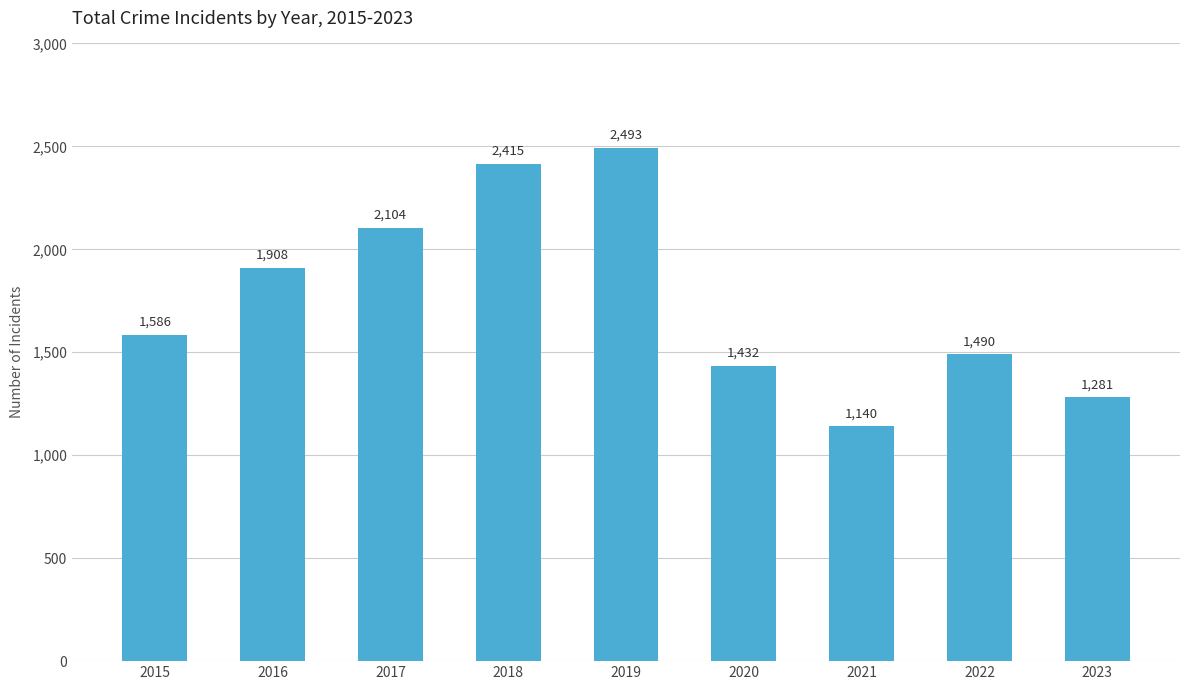

The value at 2020 is 2159. True or false?

False